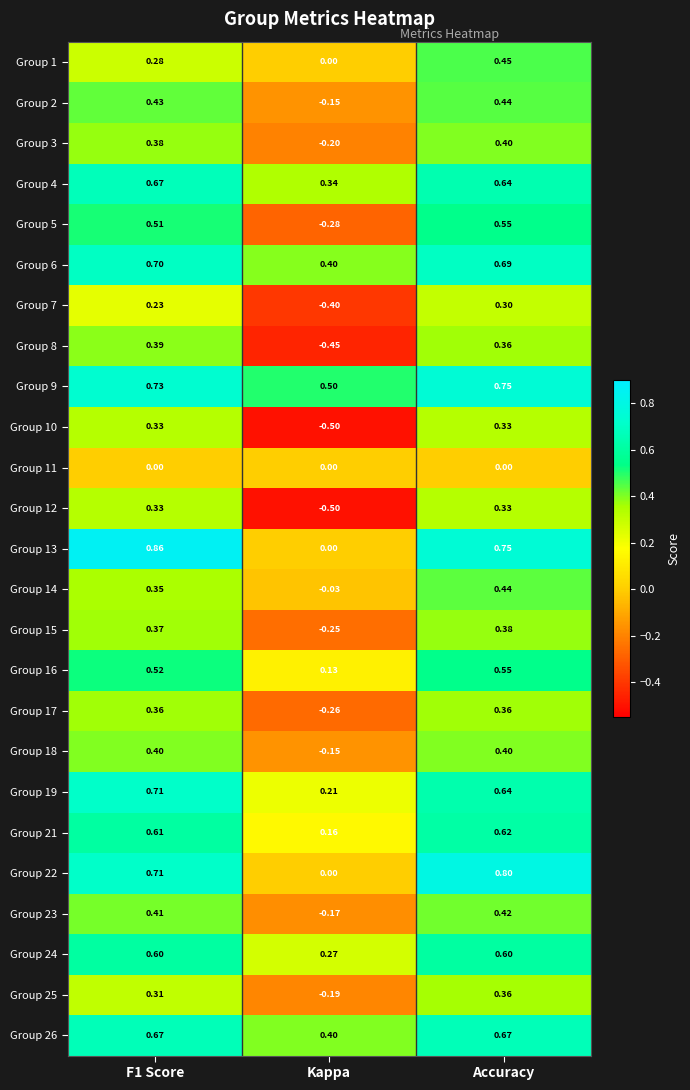

How many series are shown in this chart?

25